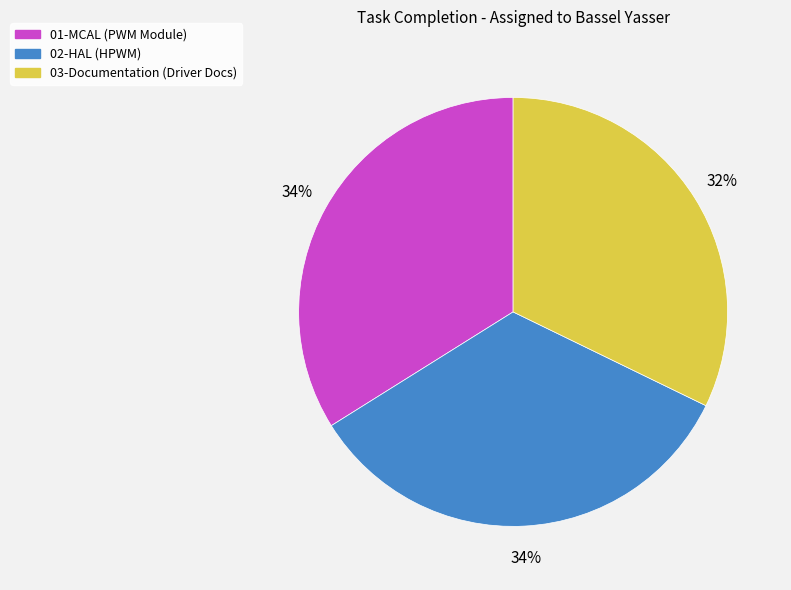

To the nearest percent, what is the difference between the 02-HAL (HPWM) and 03-Documentation (Driver Docs) slice percentages?

2%